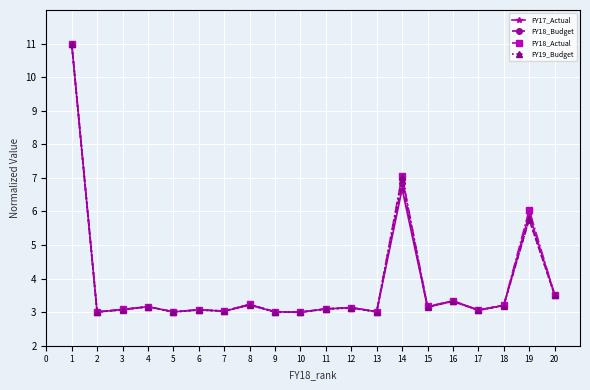

Read the FY19_Budget value at 14.

7.0